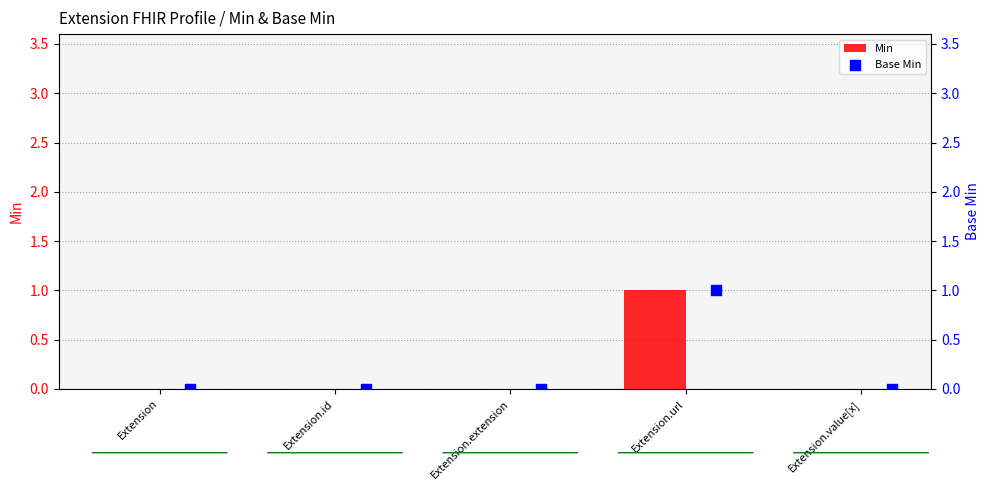

What are all the series names shown in the legend?

Min, Base Min